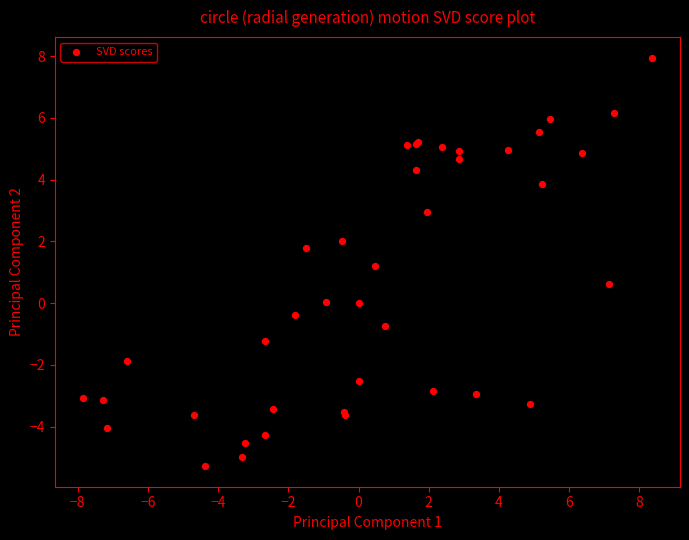

What Y value in the scatter plot is closest to 1?

1.2